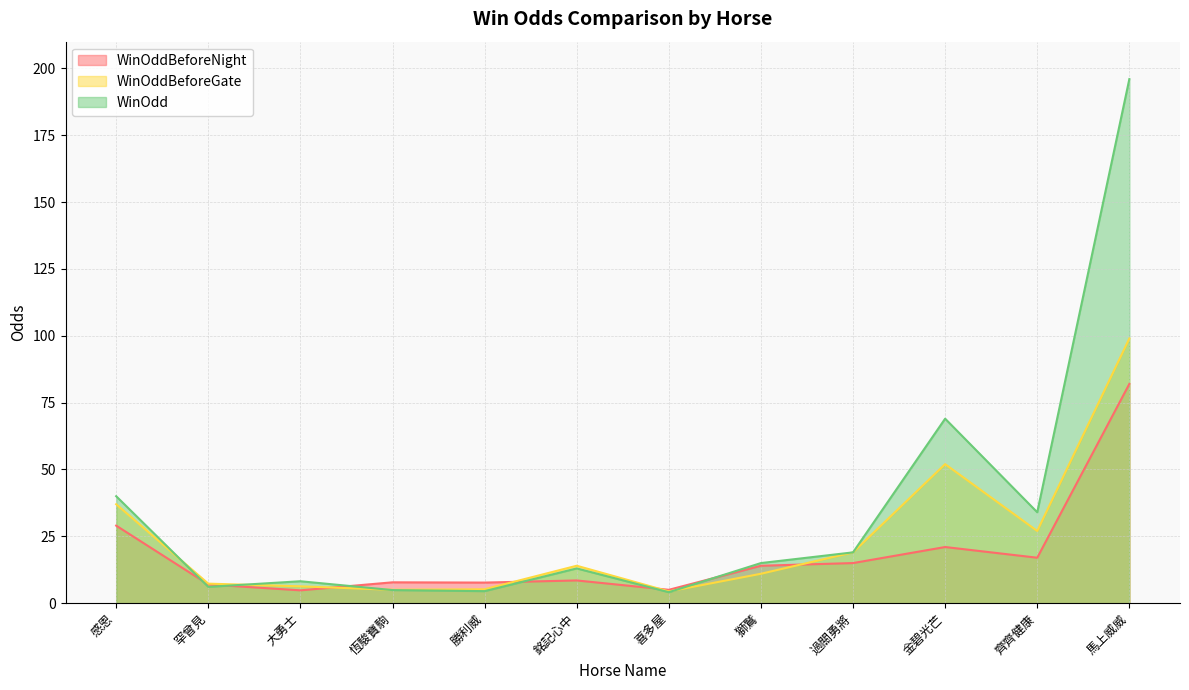

What is the difference between the maximum and minimum values in the WinOddBeforeGate series?

94.6